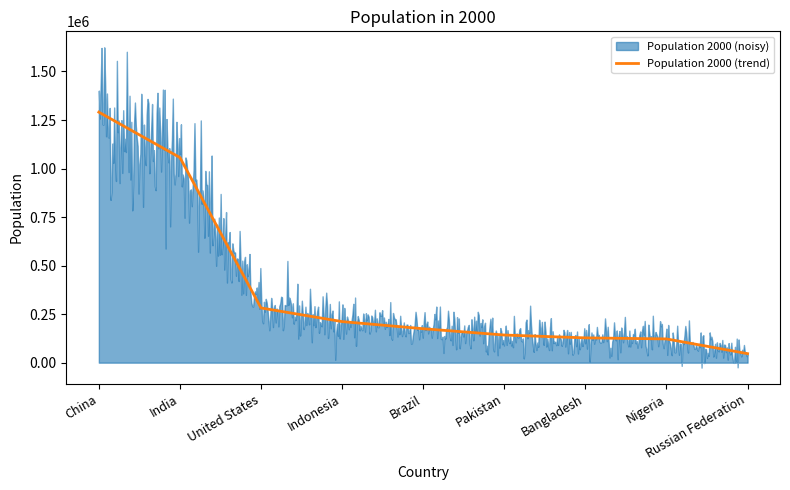

True or false: the data shows 127658 at Bangladesh.

True